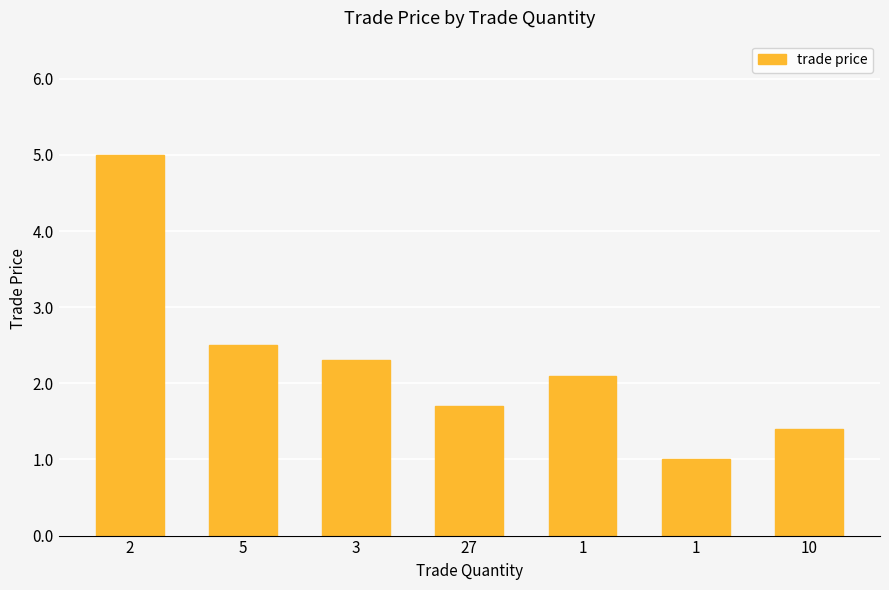

The value at 5 is 1.4. True or false?

False